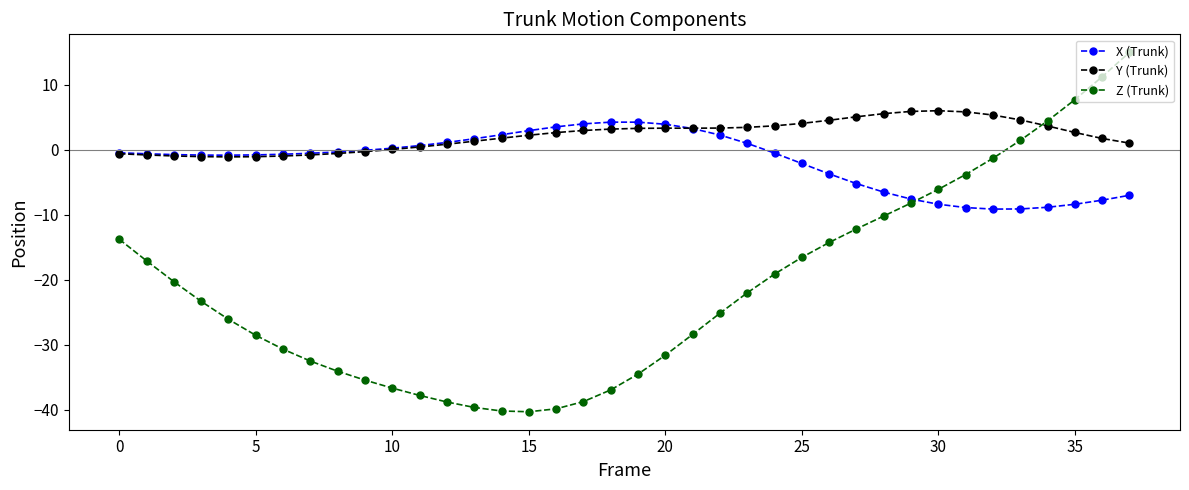

Rank the series by their average value, from lowest to highest.

Z (Trunk), X (Trunk), Y (Trunk)